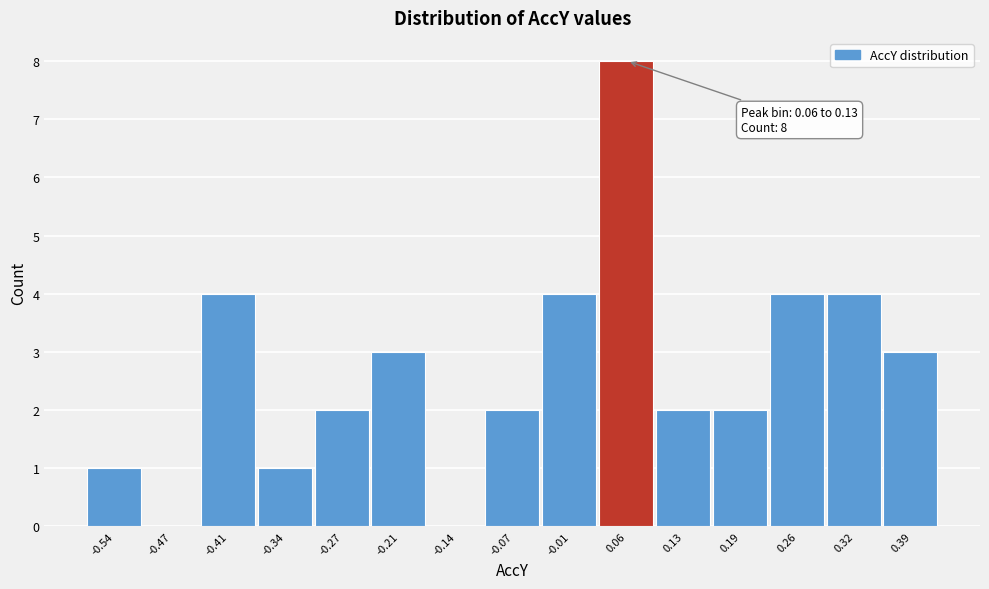

Reading left to right, extract all data points from this chart.

-0.54=1	-0.47=0	-0.41=4	-0.34=1	-0.27=2	-0.21=3	-0.14=0	-0.07=2	-0.01=4	0.06=8	0.13=2	0.19=2	0.26=4	0.32=4	0.39=3